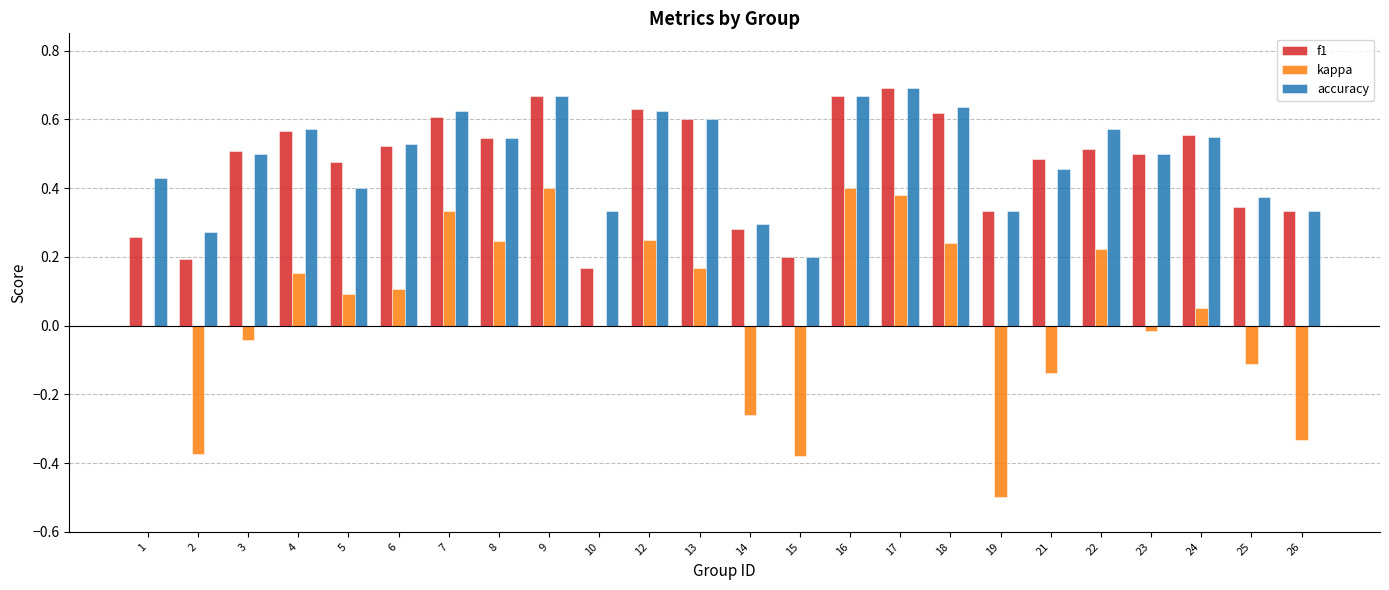

Is the value of f1 at 24 greater than the value of kappa at 14?

Yes